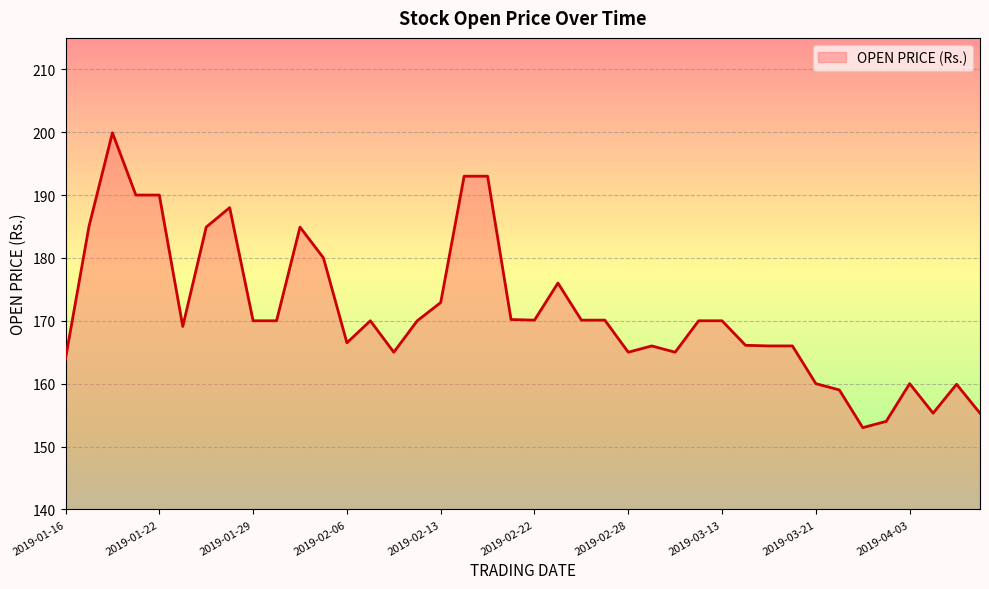

What is the greatest value displayed?

199.9